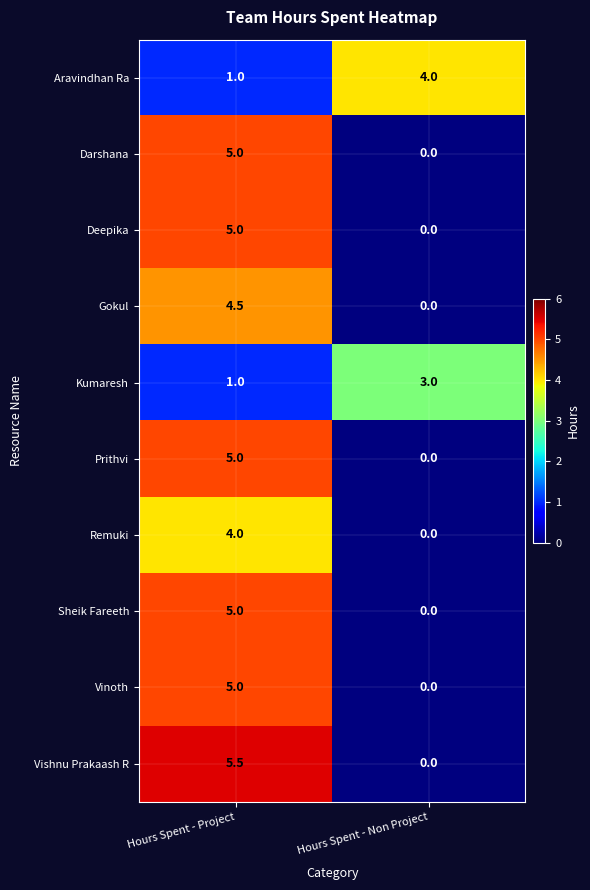

List the labels in order of Deepika value, smallest first.

Hours Spent - Non Project, Hours Spent - Project